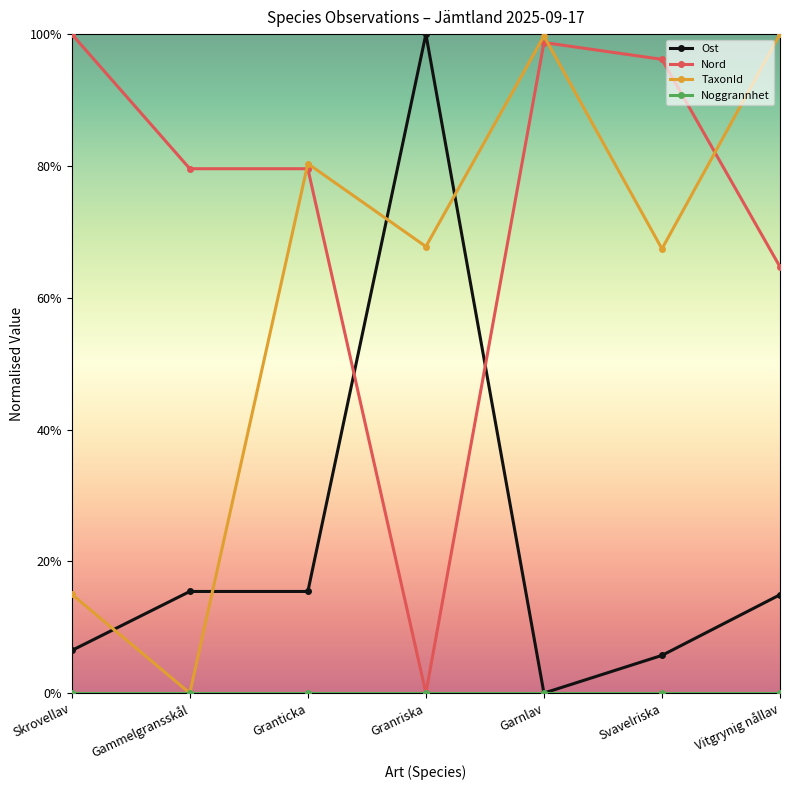

In Ost, how many points are higher than both neighbors (excluding endpoints)?

1